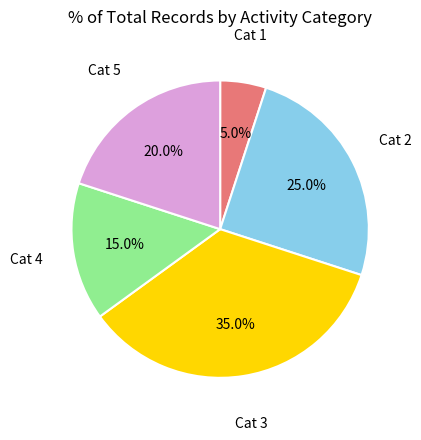

Approximately how many times larger is the value at Cat 5 compared to Cat 2?

0.8